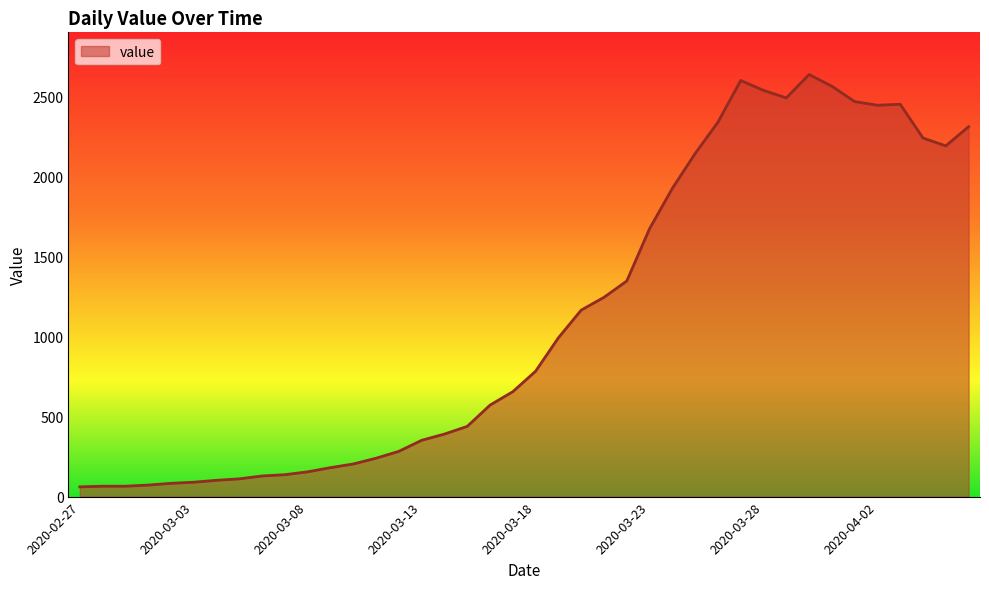

What is the maximum value shown in the chart?

2639